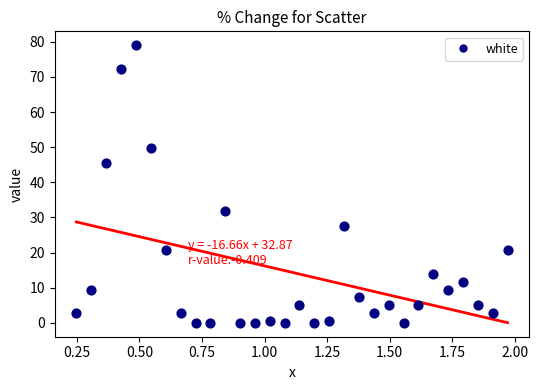

What is the range of X values (max minus min)?

1.7